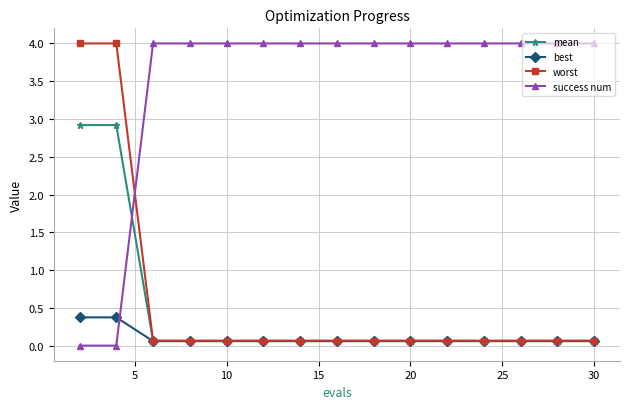

Which series has the widest spread of values?

success num